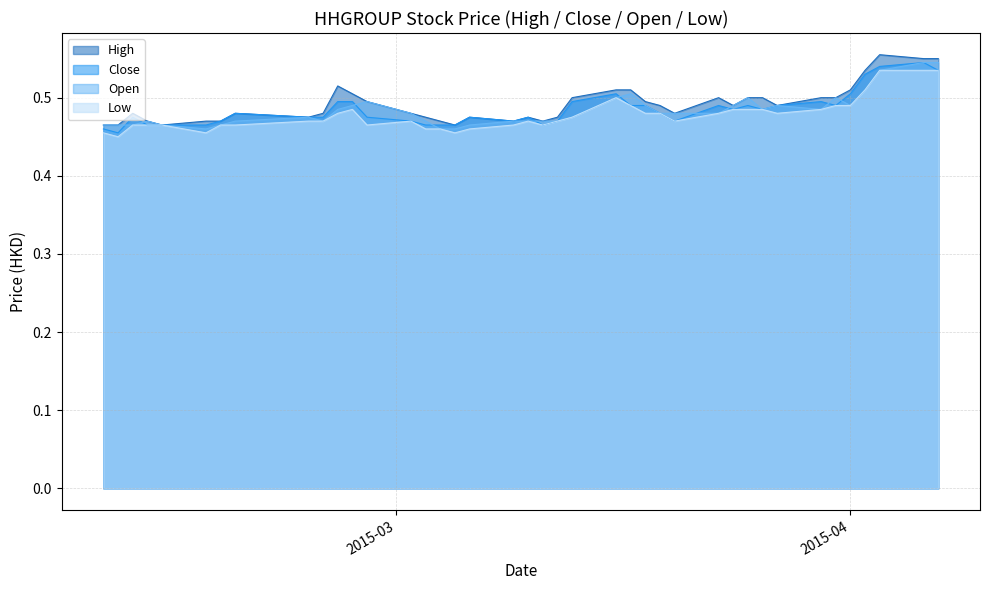

What is the smallest value displayed?

0.5